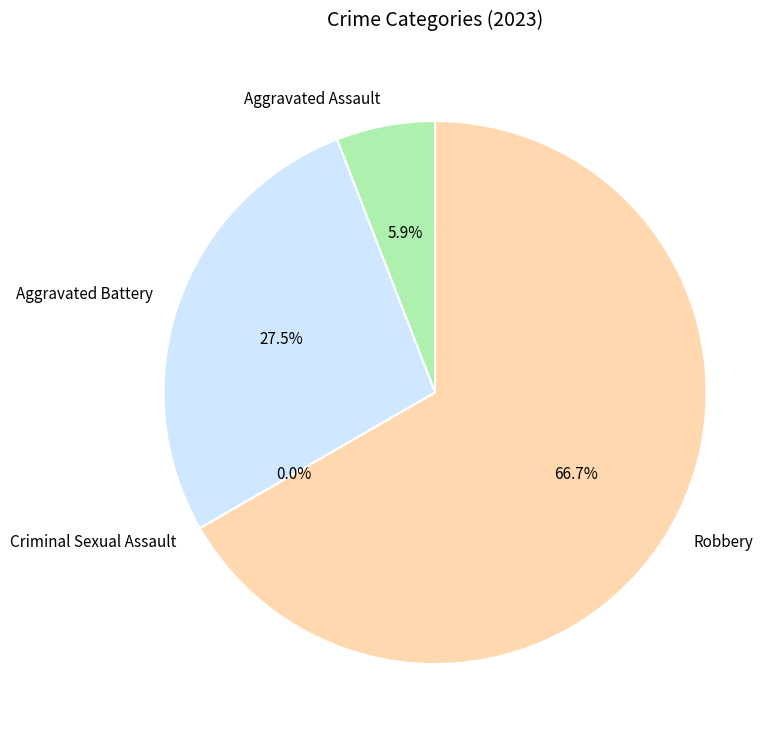

Which has a higher value, Robbery or Criminal Sexual Assault?

Robbery